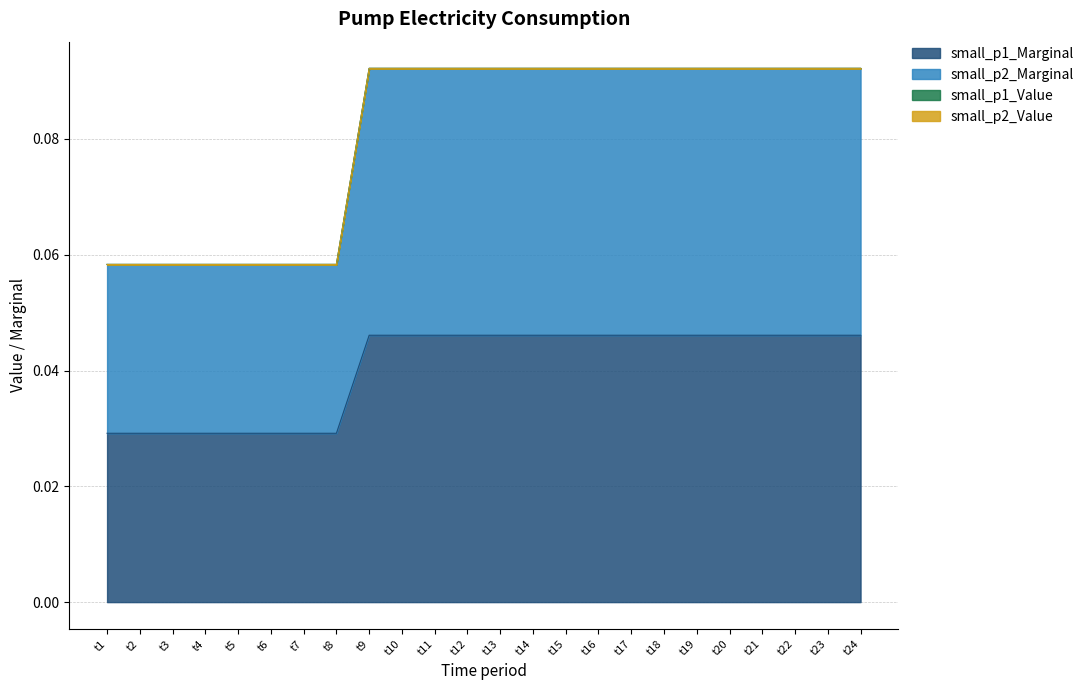

Does the chart have visible grid lines?

Yes